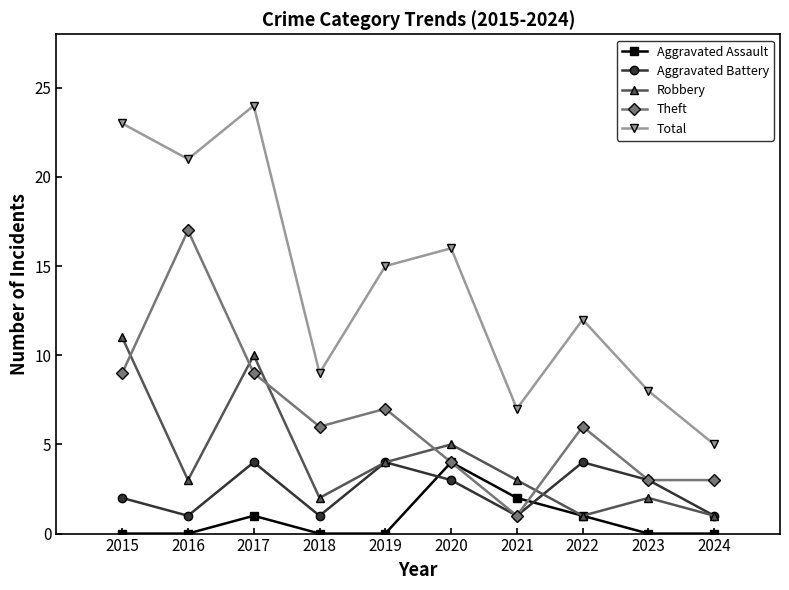

How many distinct data groups are displayed?

5